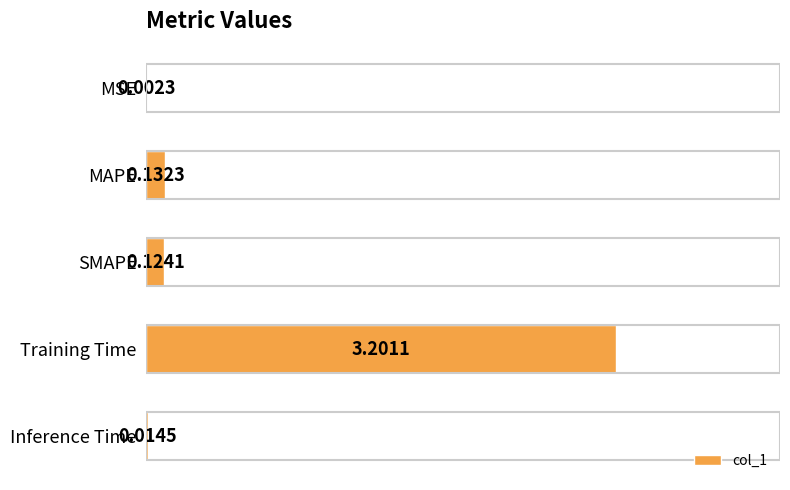

What is the sum of all values?

3.5